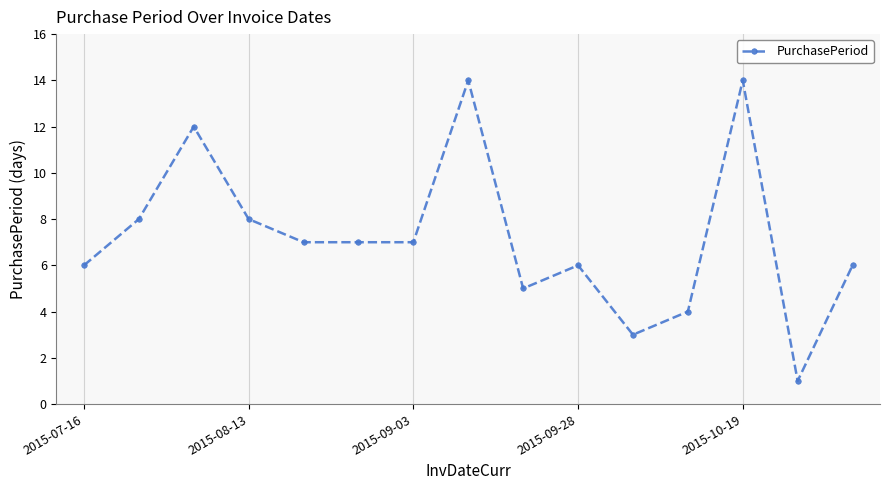

True or false: the data has more than 2 interior local peaks.

True